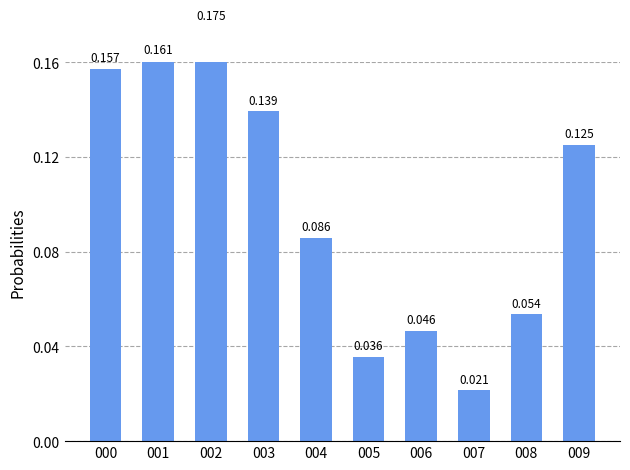

What is the average value?

0.1